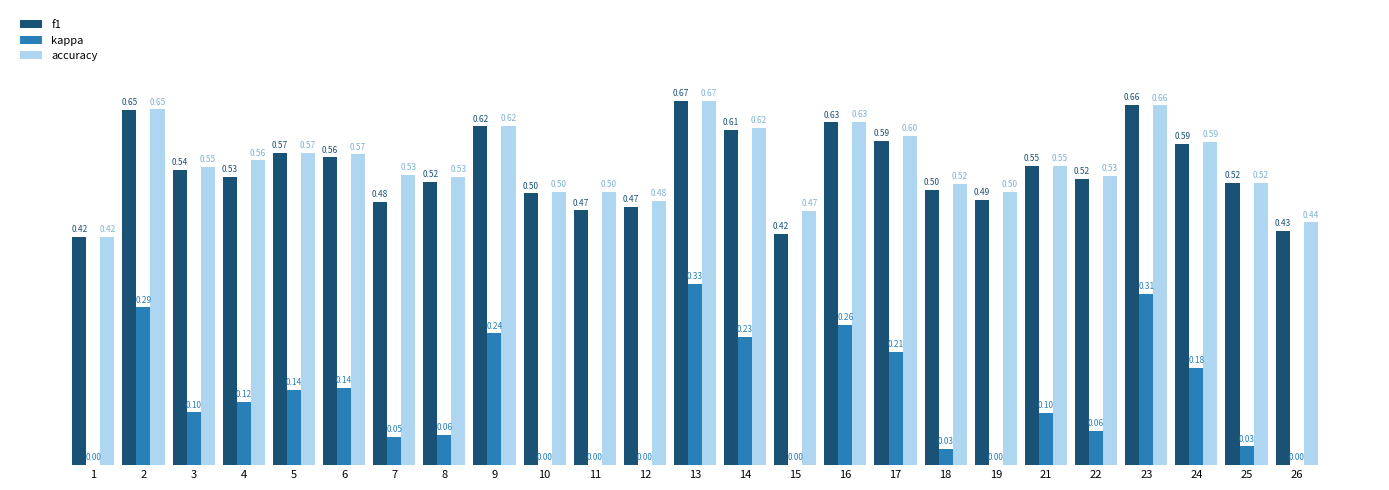

Which series has the largest total across all categories?

accuracy